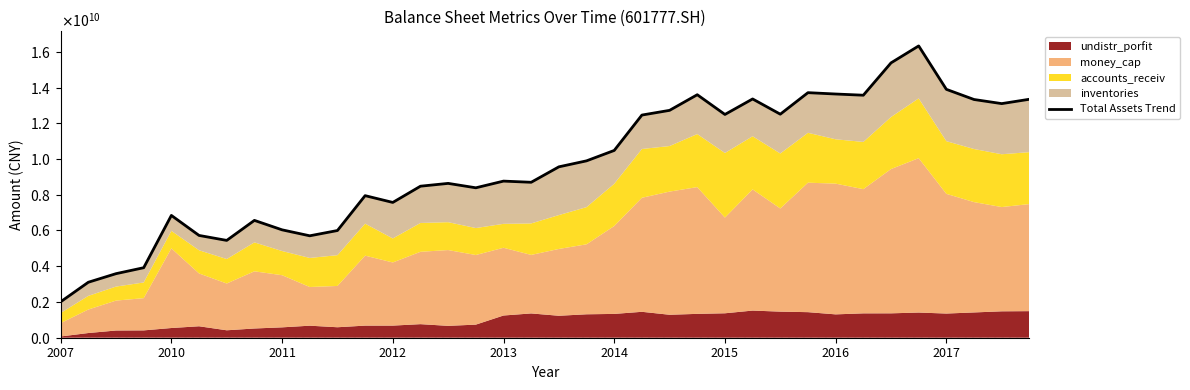

Is it true that the value at 2012 is 5411692197.9?

False